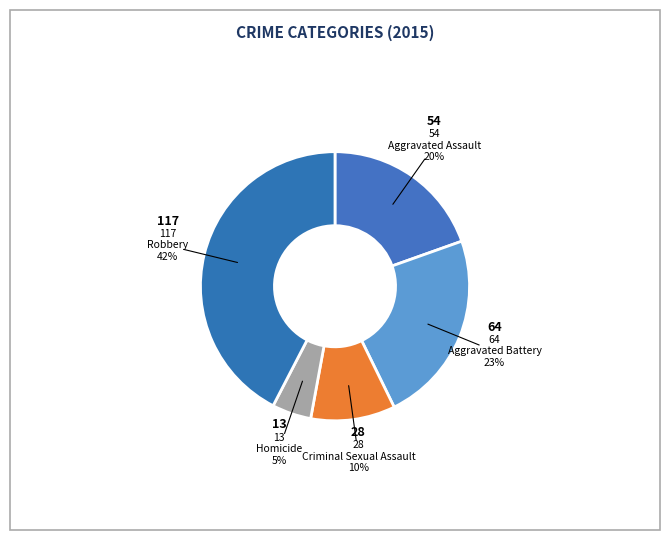

How many segments does this pie chart have?

5